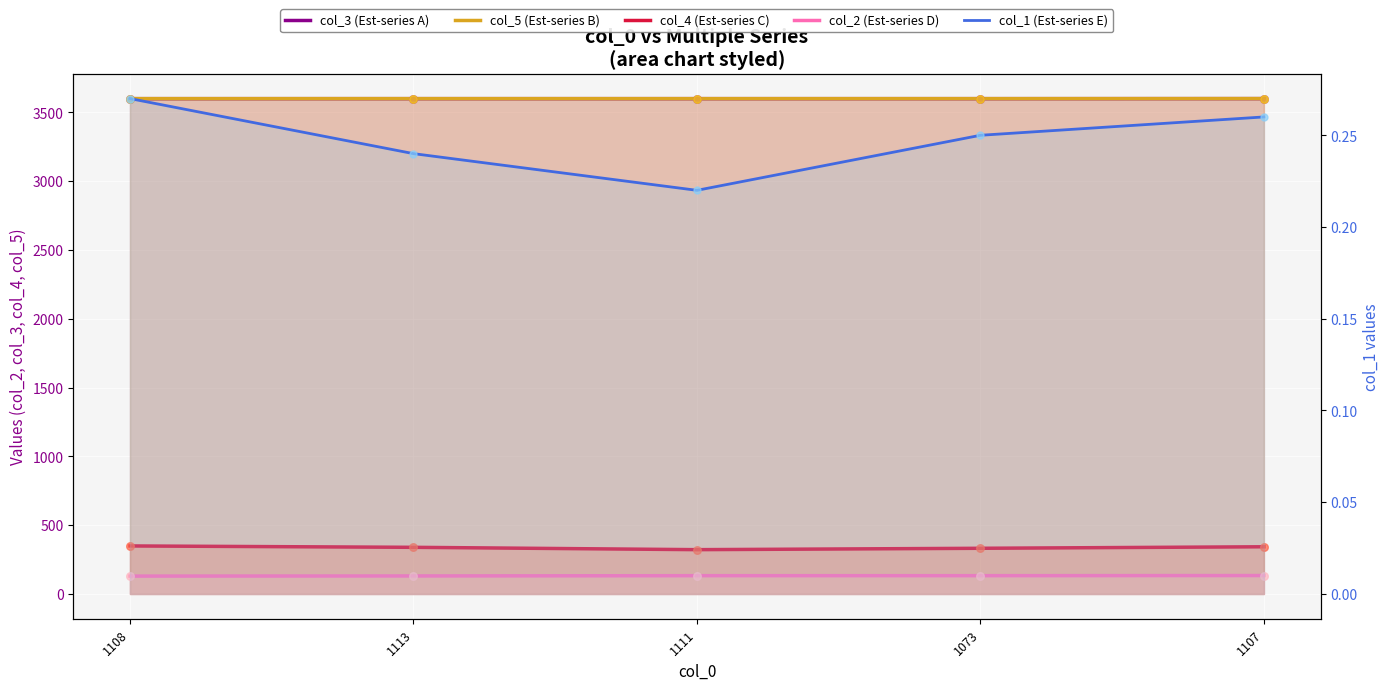

What is the total value across all series at 1113?

7670.1